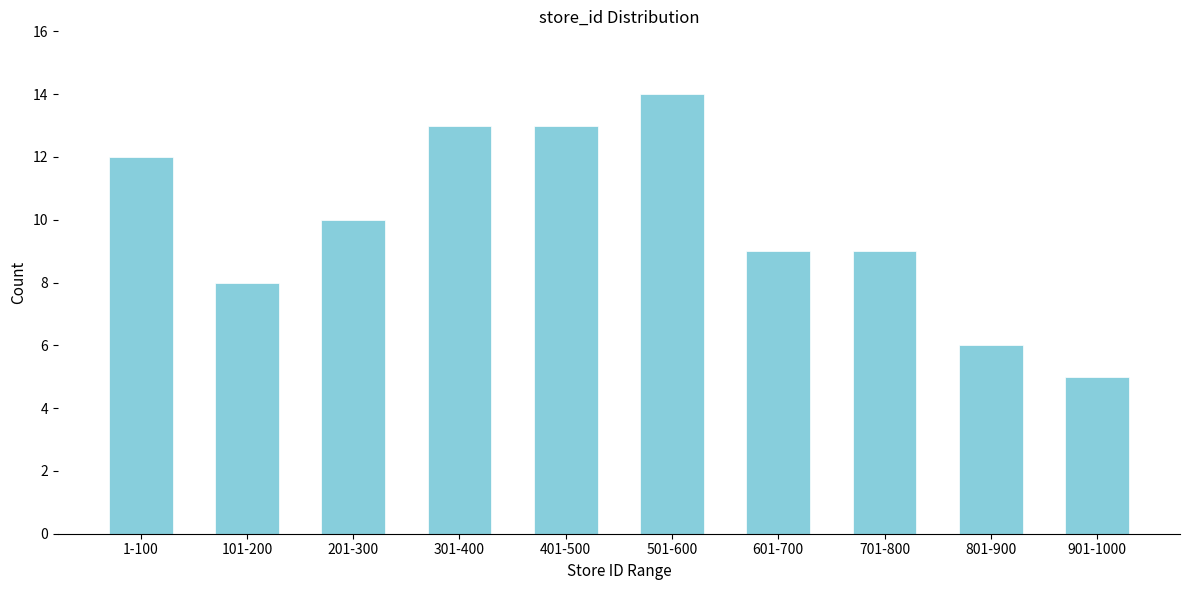

Reading left to right, what are all the values shown in this chart?

12	8	10	13	13	14	9	9	6	5